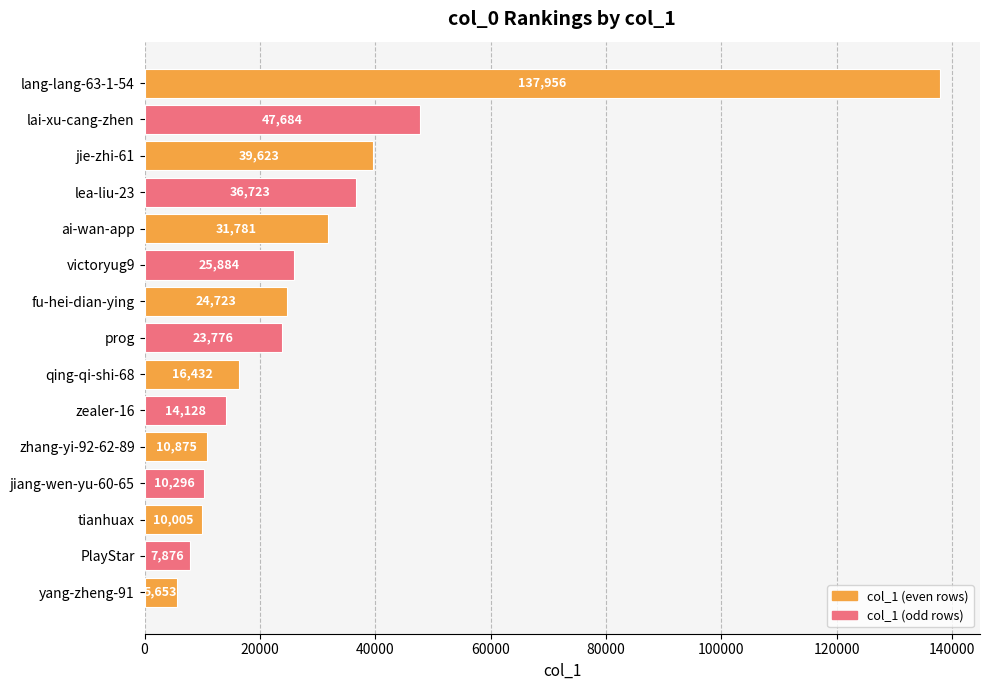

How many data points are less than 23776?

7